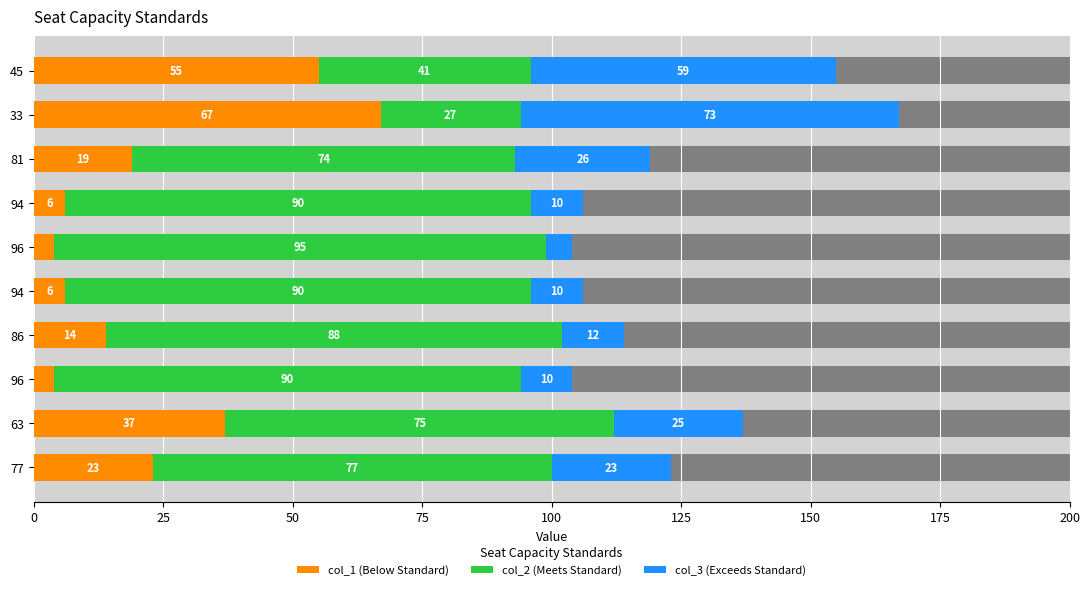

What position from the left is 75?

4